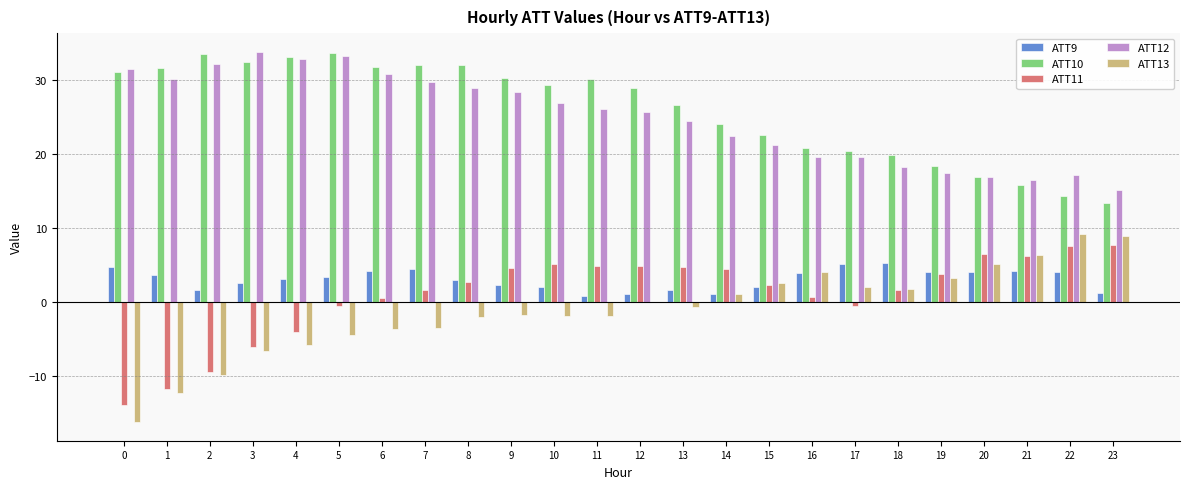

What is the sum of the ATT10 values at 23 and 20?

30.3